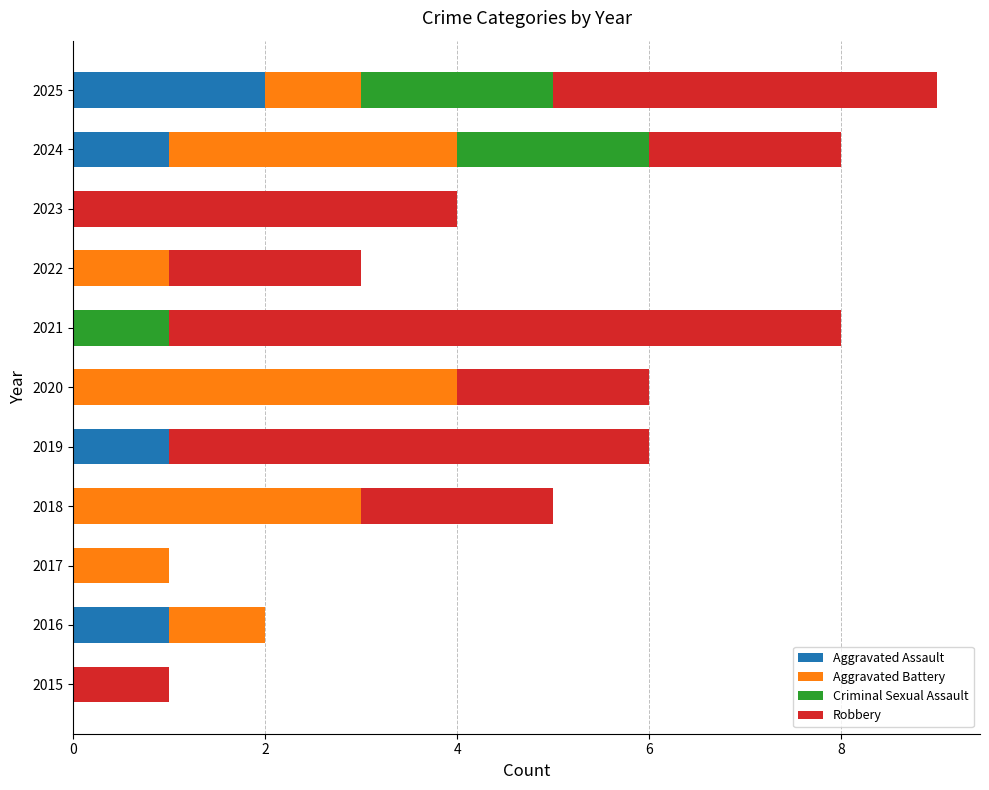

At which label does Aggravated Assault reach its peak?

2025